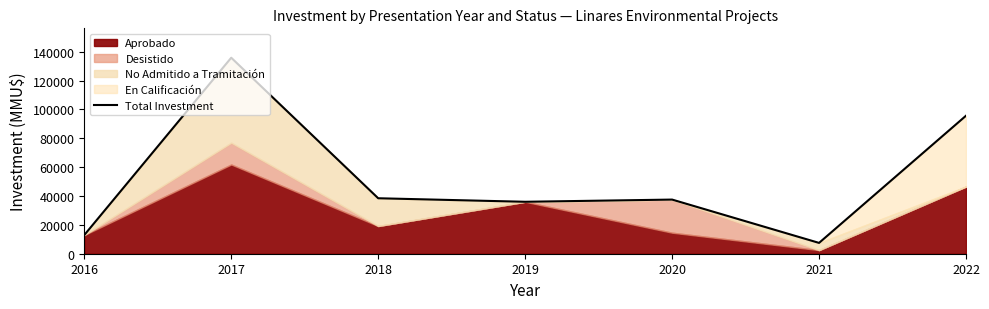

The value at 2020 is 22912. True or false?

False